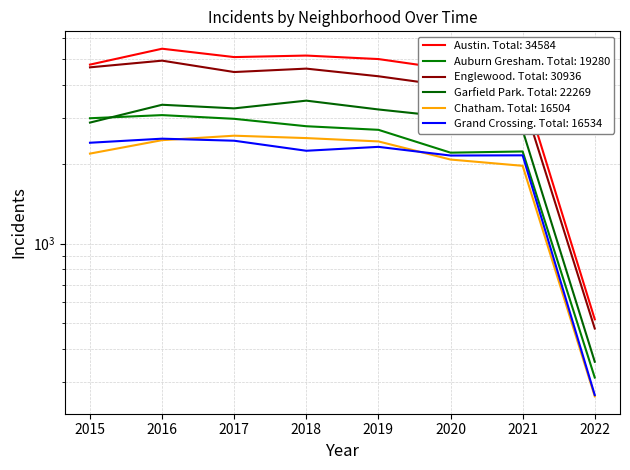

Reading left to right, transcribe all the data shown in this chart.

Austin: 4771	5481	5095	5163	5008	4578	3971	517
Auburn Gresham: 2988	3071	2973	2787	2701	2213	2236	311
Englewood: 4659	4939	4472	4607	4310	3952	3520	477
Garfield Park: 2877	3361	3257	3484	3226	3018	2689	357
Chatham: 2195	2468	2566	2513	2441	2084	1973	264
Grand Crossing: 2413	2500	2456	2250	2328	2158	2162	267